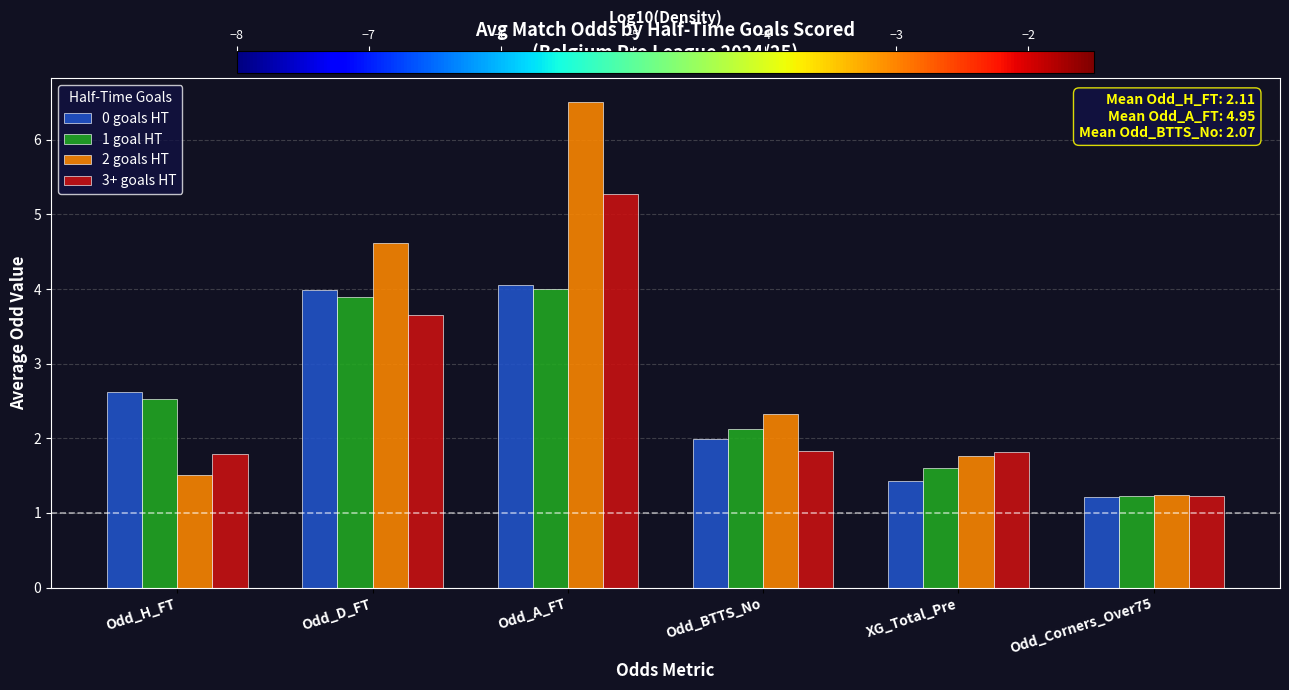

The value of 2 goals HT at Odd_D_FT is 6.1. True or false?

False